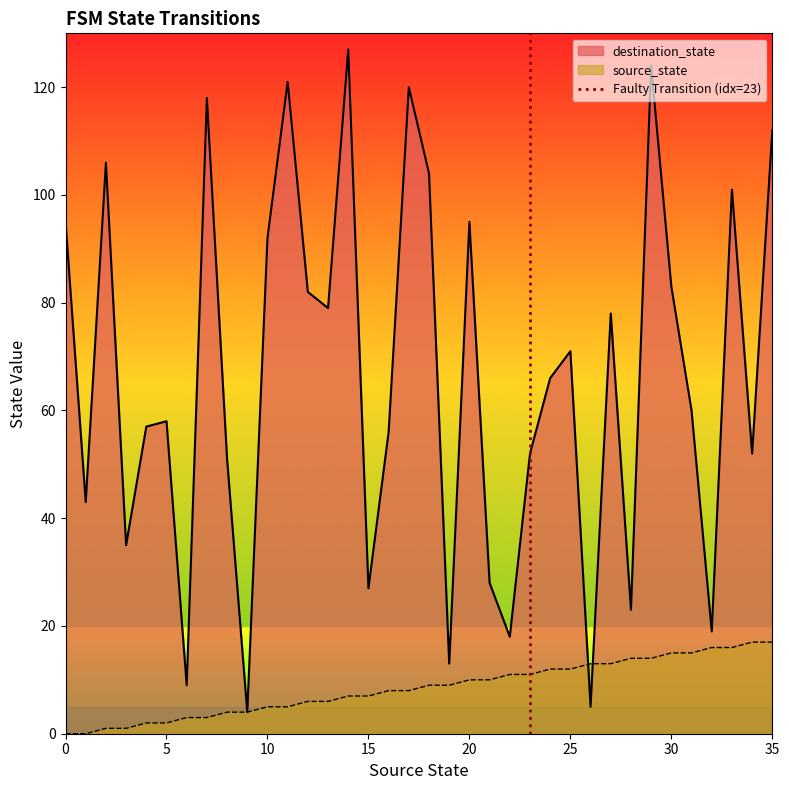

The value of destination_state at 5 is 22. True or false?

False